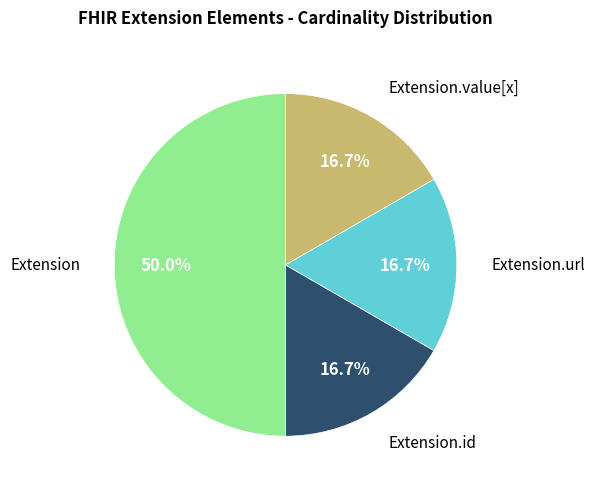

To the nearest percent, what is the average slice percentage?

25%